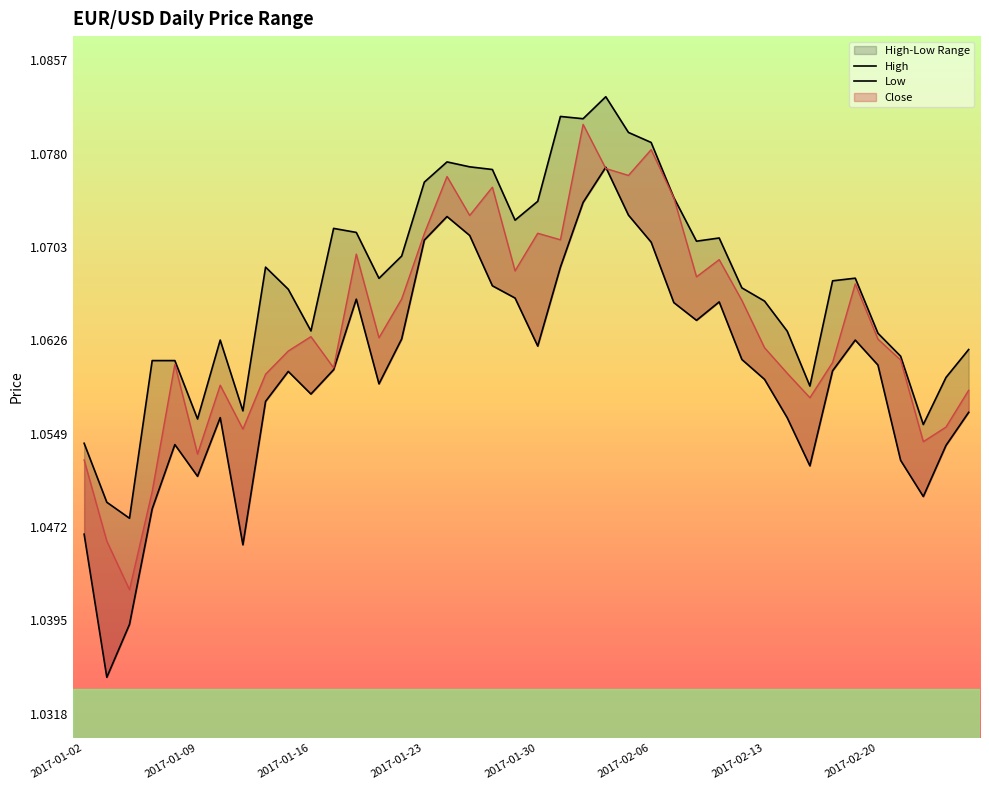

Reading right to left, transcribe all the data shown in this chart.

High: 1.1	1.1	1.1	1.1	1.1	1.1	1.1	1.1	1.1	1.1	1.1	1.1	1.1	1.1	1.1	1.1	1.1	1.1	1.1	1.1	1.1	1.1	1.1	1.1	1.1	1.1	1.1	1.1	1.1	1.1	1.1	1.1	1.1	1.1	1.1	1.1	1.1	1.0	1.0	1.1
Low: 1.1	1.1	1.0	1.1	1.1	1.1	1.1	1.1	1.1	1.1	1.1	1.1	1.1	1.1	1.1	1.1	1.1	1.1	1.1	1.1	1.1	1.1	1.1	1.1	1.1	1.1	1.1	1.1	1.1	1.1	1.1	1.1	1.0	1.1	1.1	1.1	1.0	1.0	1.0	1.0